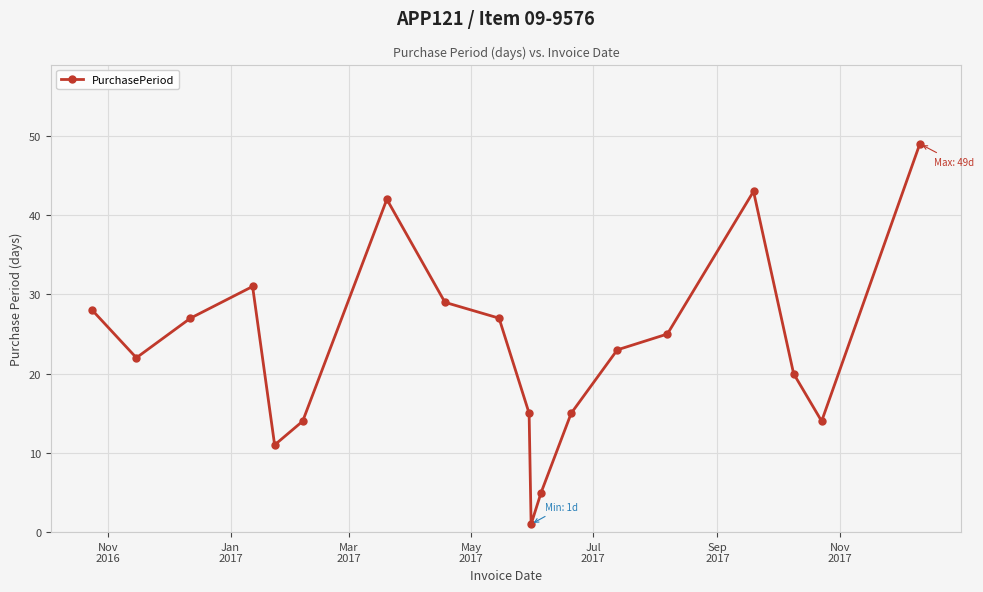

What is the greatest value displayed?

49